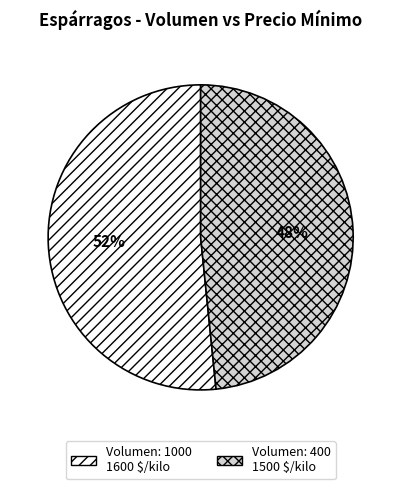

Is there any slice that represents more than half of the pie?

Yes